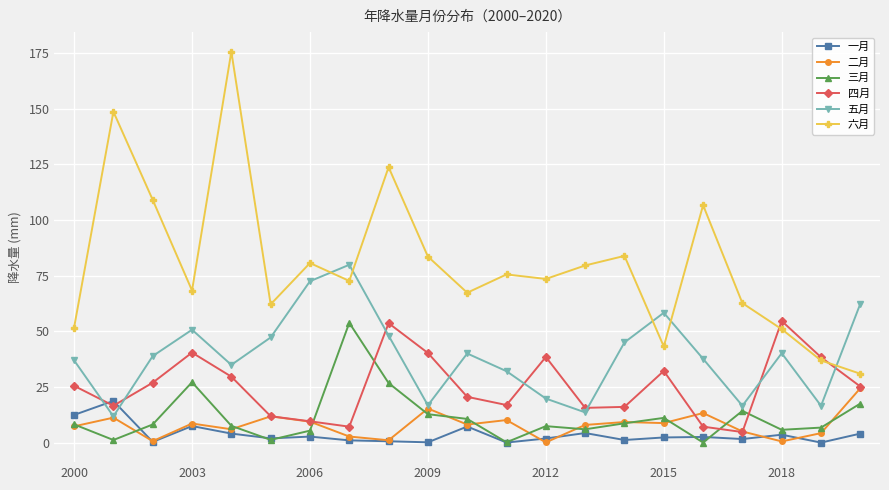

What is the value of the 四月 point at the 1st from the left?

25.5